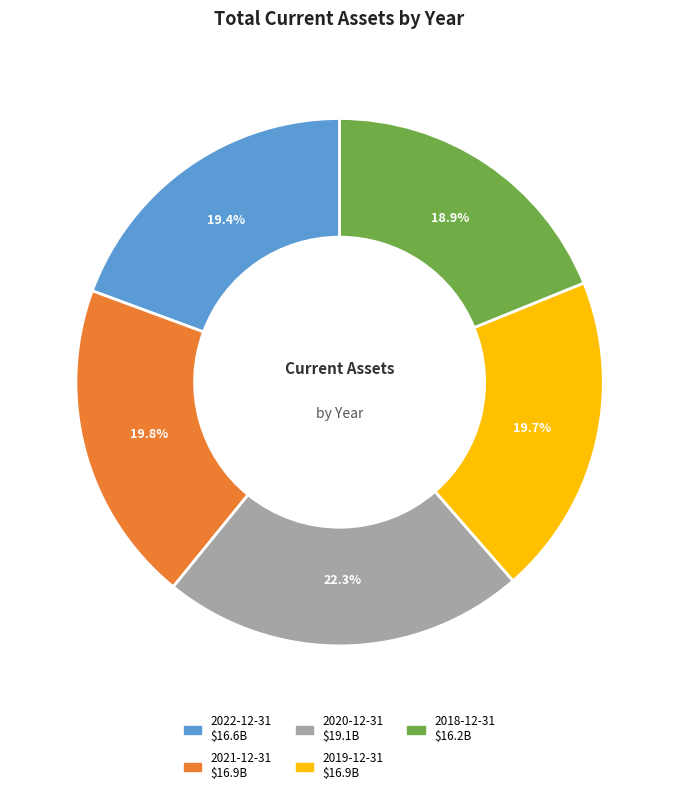

Is it true that 2022-12-31 is 34% of the pie?

False